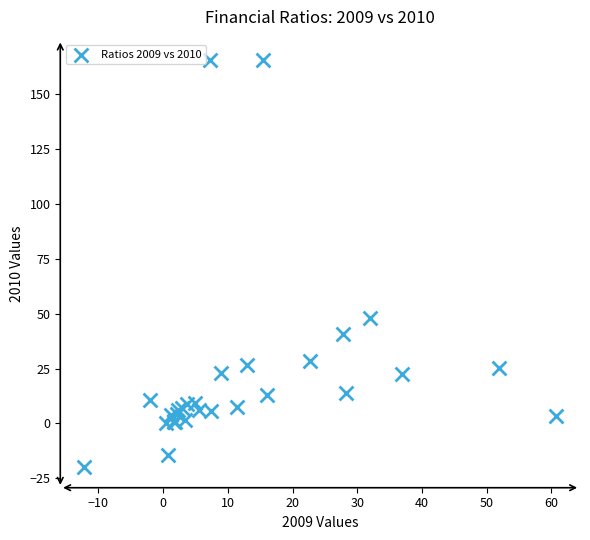

What Y value in the scatter plot is closest to 72?

47.8